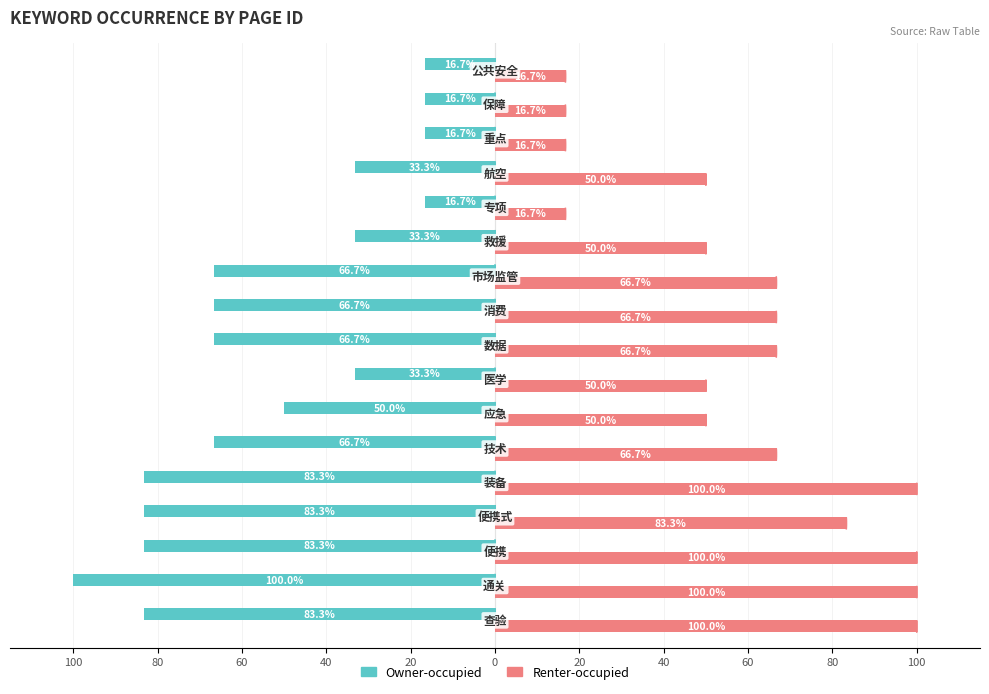

What are all the series names shown in the legend?

Owner-occupied, Renter-occupied